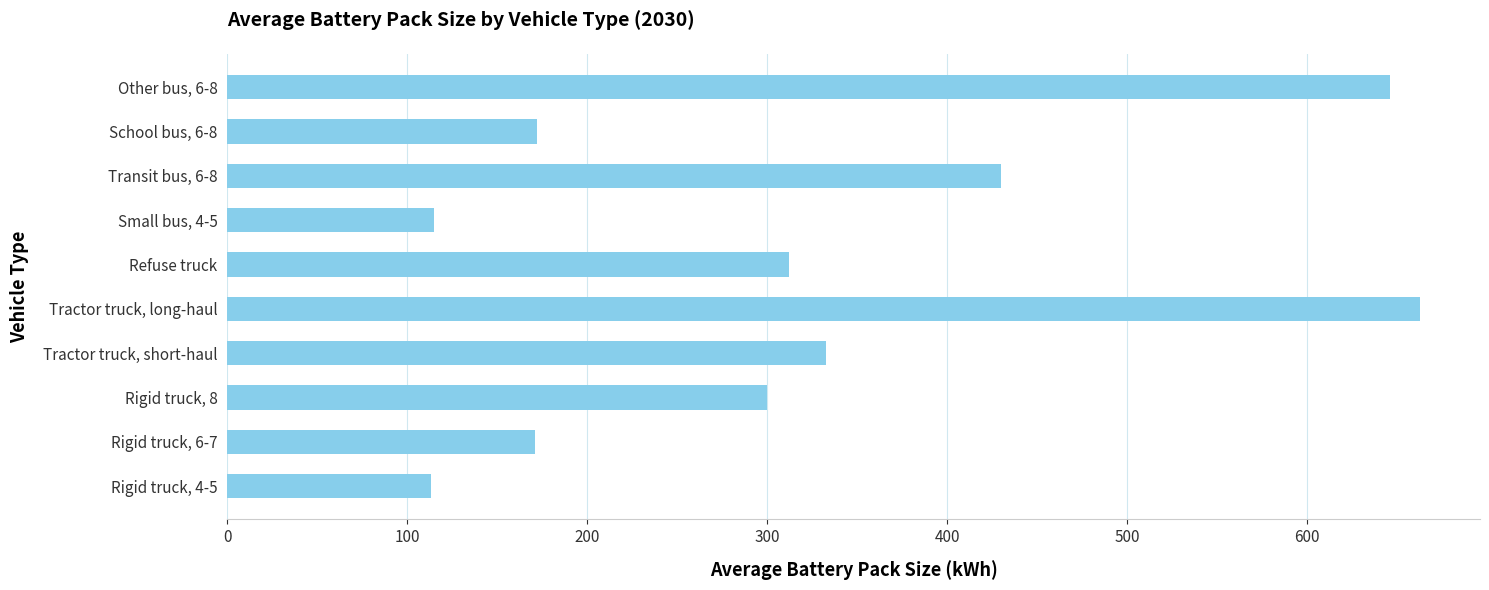

What is the change in value from Rigid truck, 8 to Tractor truck, short-haul?

+33